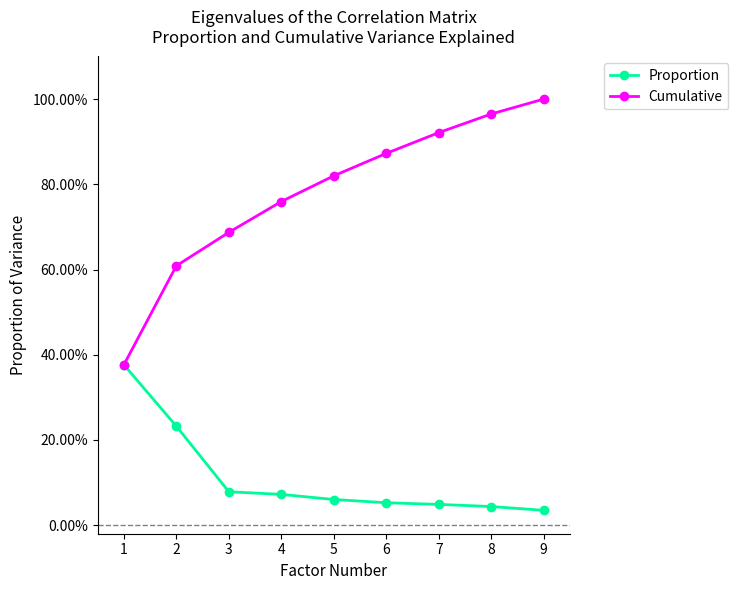

Rank the categories by Cumulative value from highest to lowest.

9, 8, 7, 6, 5, 4, 3, 2, 1